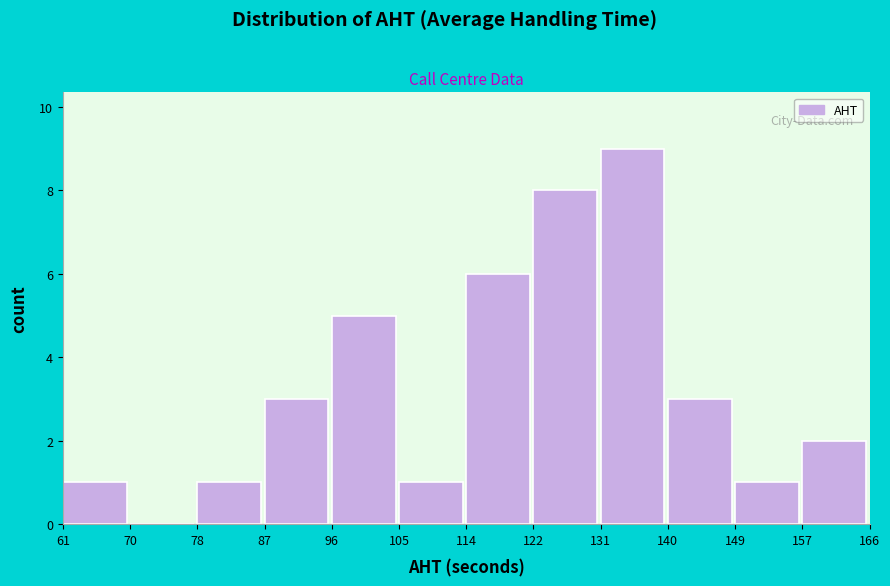

What is the height of the bar covering 114 to 122 on the x-axis? The values are not printed on the chart, so give them approximately, as read against the axis.

6